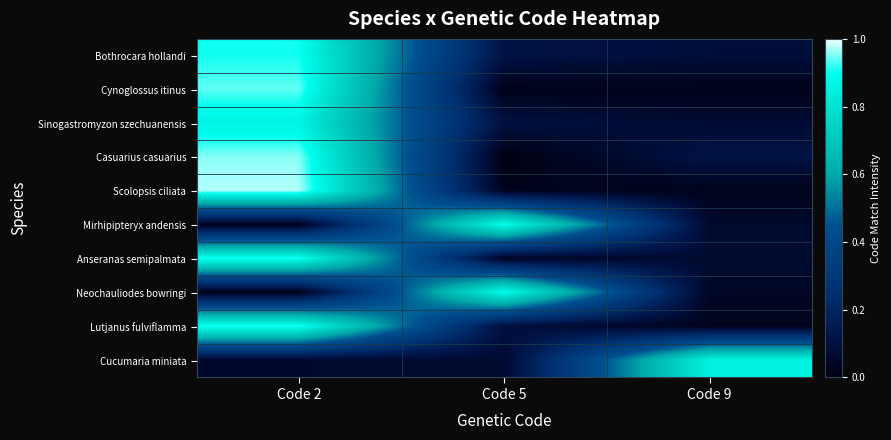

Reading right to left, list all the values displayed in this chart.

Bothrocara hollandi: Code 9=0.1	Code 5=0.1	Code 2=0.9
Cynoglossus itinus: Code 9=0.0	Code 5=0.0	Code 2=0.9
Sinogastromyzon szechuanensis: Code 9=0.1	Code 5=0.1	Code 2=0.9
Casuarius casuarius: Code 9=0.1	Code 5=0.0	Code 2=1.0
Scolopsis ciliata: Code 9=0.0	Code 5=0.0	Code 2=1.0
Mirhipipteryx andensis: Code 9=0.1	Code 5=0.9	Code 2=0.0
Anseranas semipalmata: Code 9=0.1	Code 5=0.0	Code 2=0.9
Neochauliodes bowringi: Code 9=0.0	Code 5=0.9	Code 2=0.0
Lutjanus fulviflamma: Code 9=0.0	Code 5=0.1	Code 2=0.9
Cucumaria miniata: Code 9=0.9	Code 5=0.1	Code 2=0.1